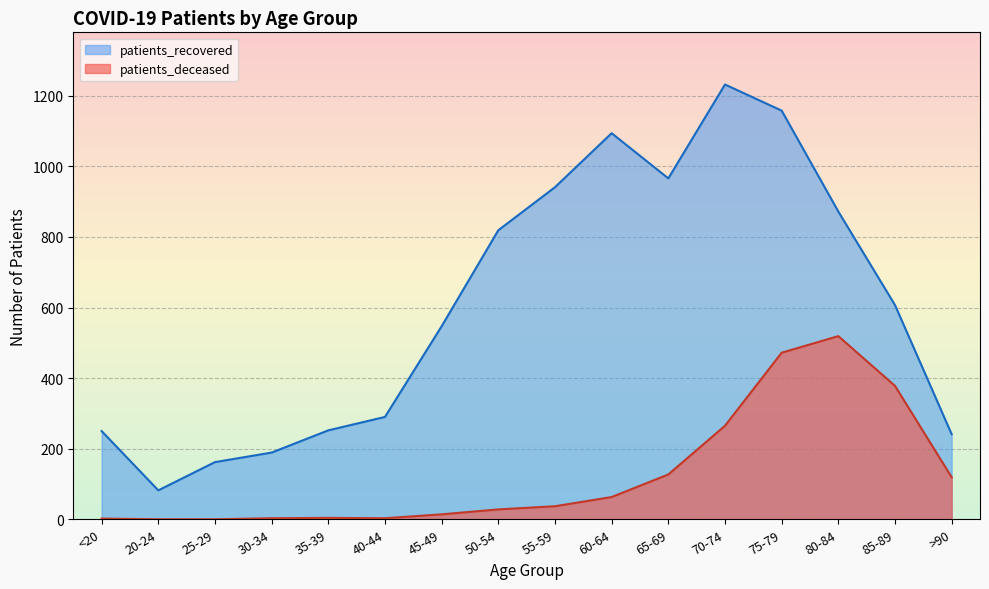

Reading right to left, what are all the values shown in this chart?

patients_recovered: 241	607	872	1158	1232	966	1094	941	819	547	290	252	189	162	82	250
patients_deceased: 119	378	519	472	265	127	63	37	28	14	3	4	3	0	0	2